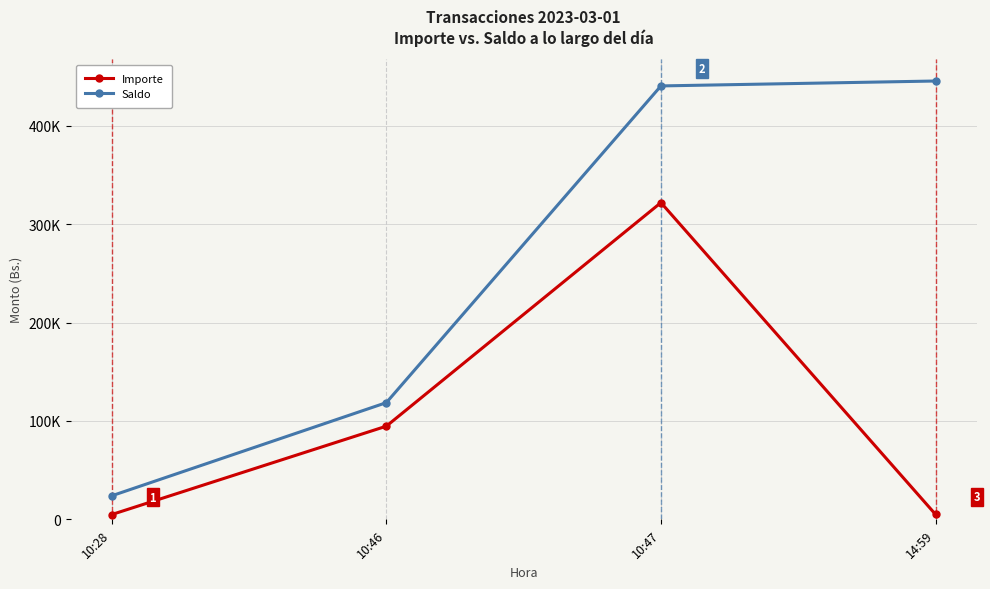

What is the sum of the Importe values at 10:28 and 10:47?

326854.4